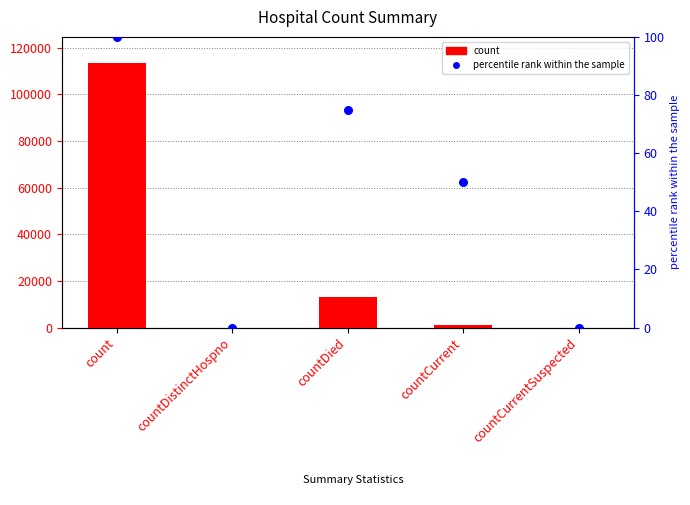

At how many categories does at least one series exceed 36019?

1